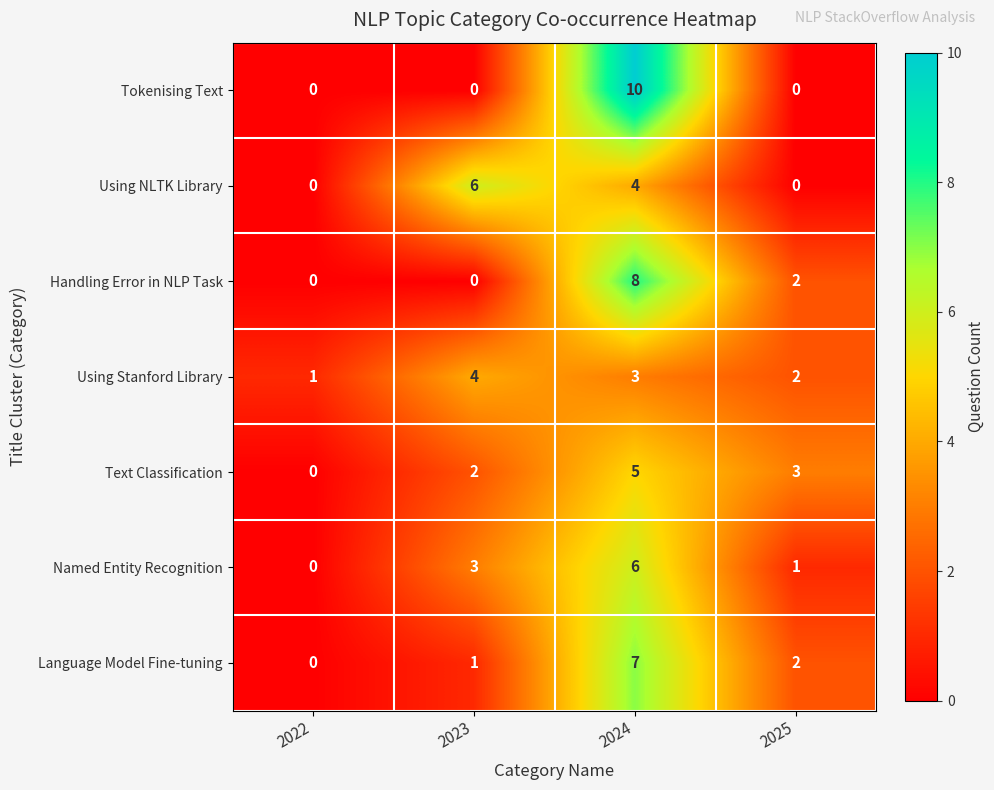

The value of Using Stanford Library at 2023 is 4. True or false?

True